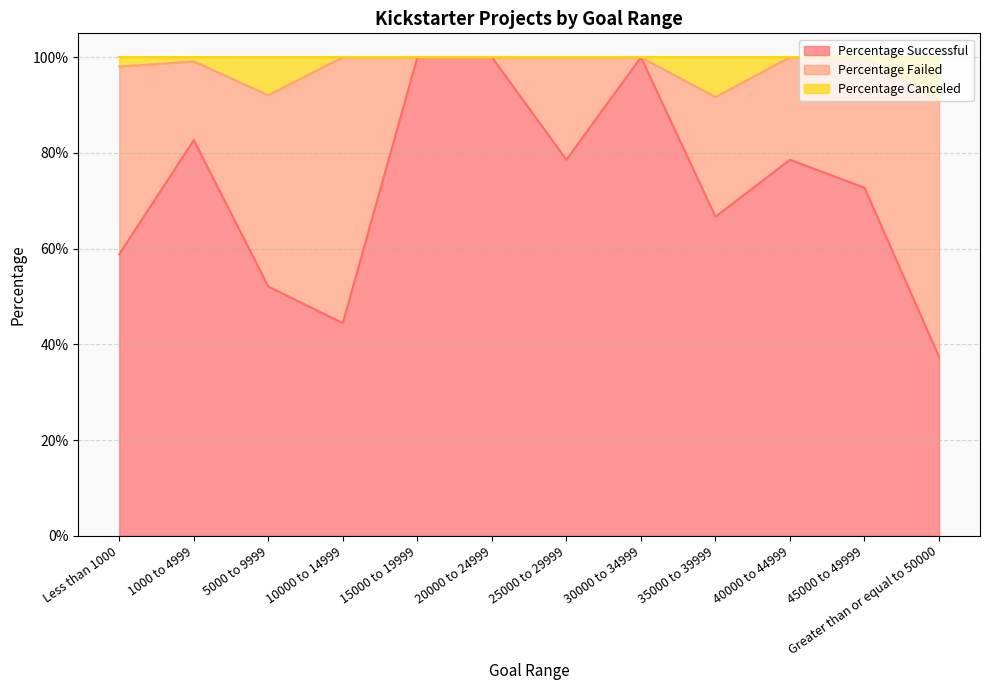

What is the label of the 9th point from the left?

35000 to 39999